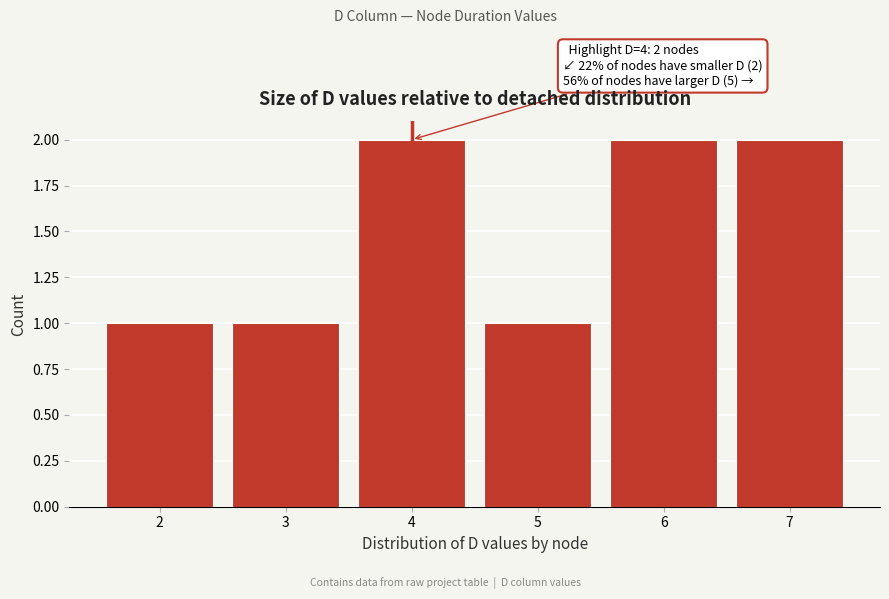

Reading left to right, extract all data points from this chart.

2=1	3=1	4=2	5=1	6=2	7=2